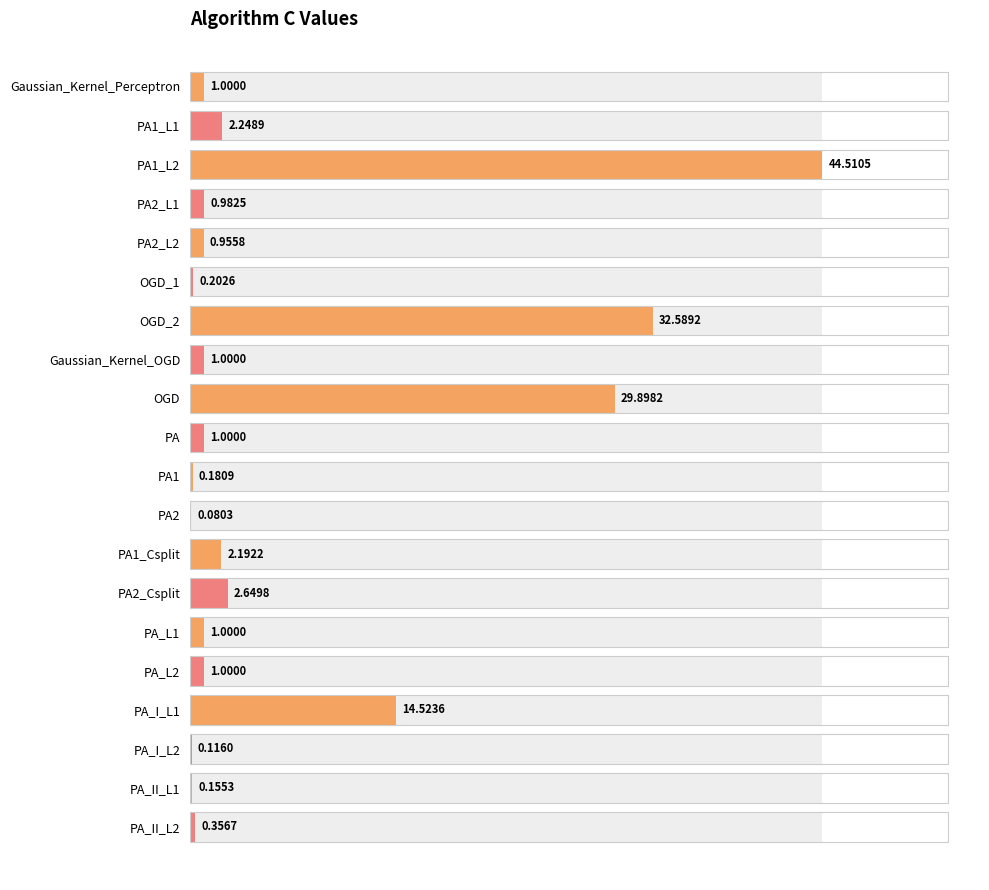

The value at Gaussian_Kernel_Perceptron is 1.0. True or false?

True